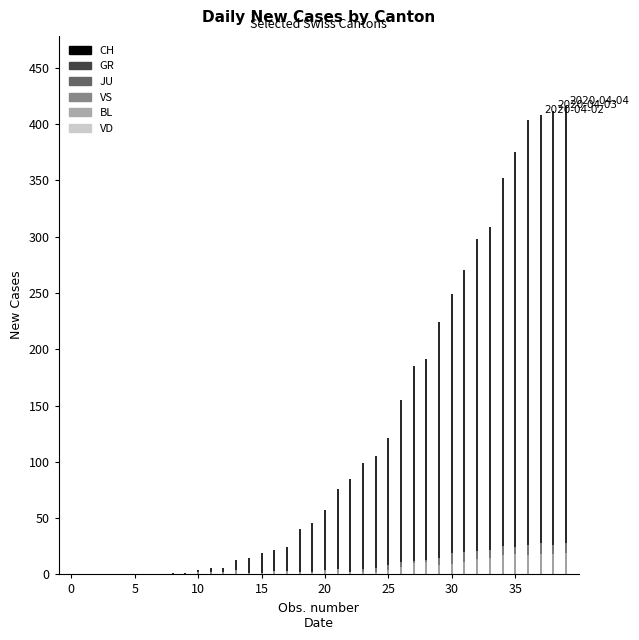

Which series has the largest total across all categories?

CH